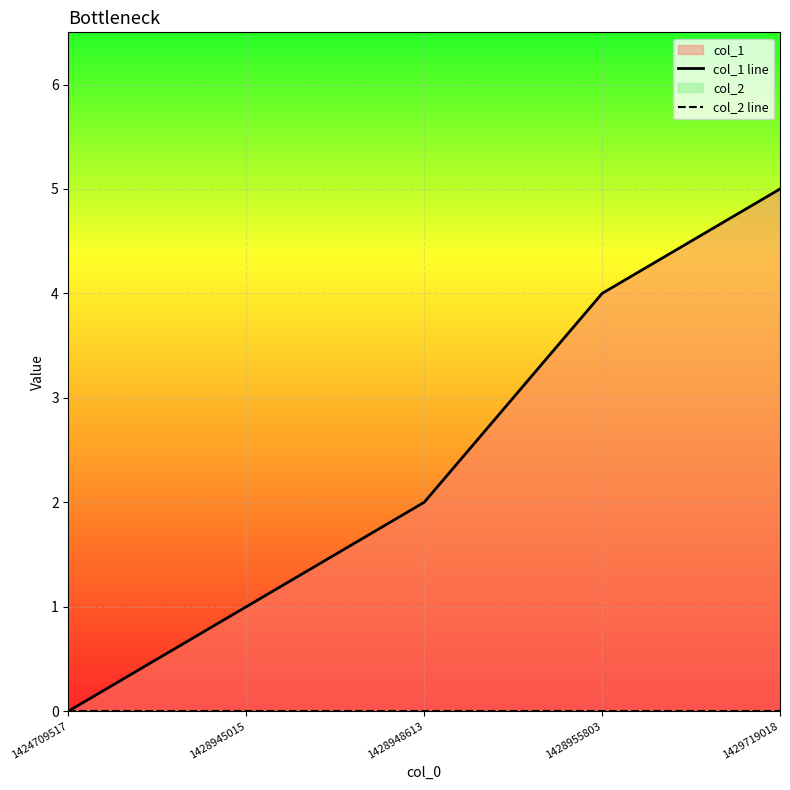

Which series changed the most between 1428945015 and 1428955803?

col_1 line